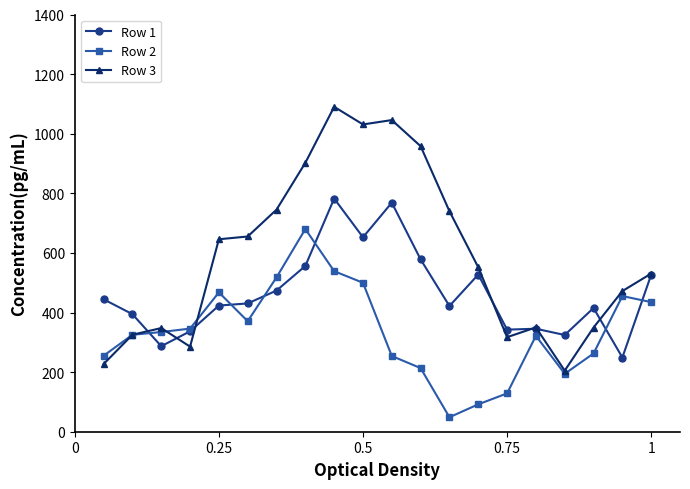

What is the value of the Row 2 point at the 18th from the left?

262.5